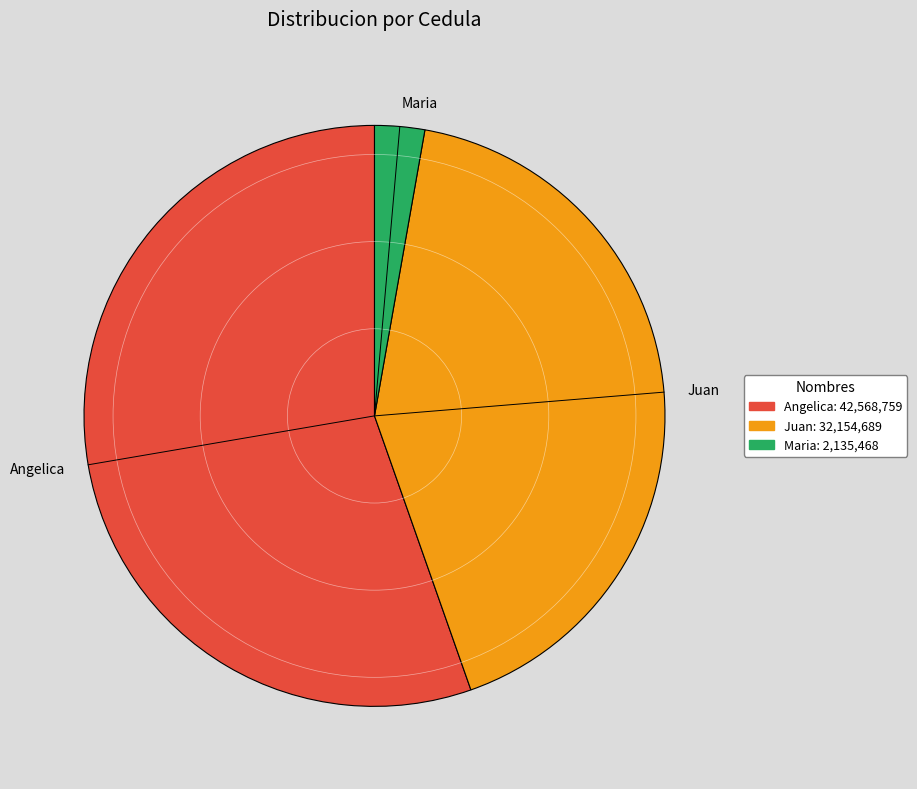

Does Maria account for over 50% of the chart?

No